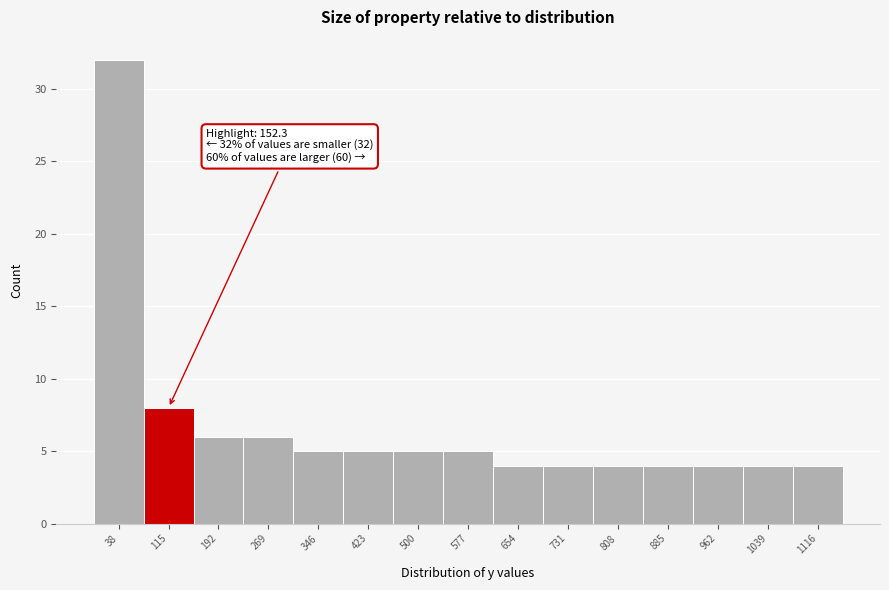

Over which range of the x-axis is the bar tallest?

0 to 80